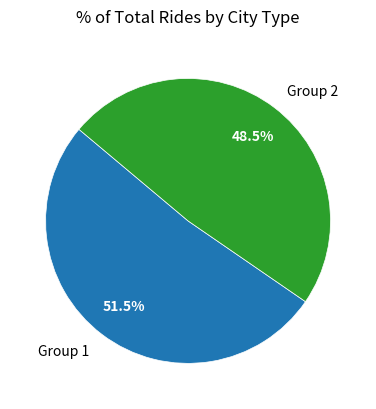

Between Group 1 and Group 2, which is larger?

Group 1